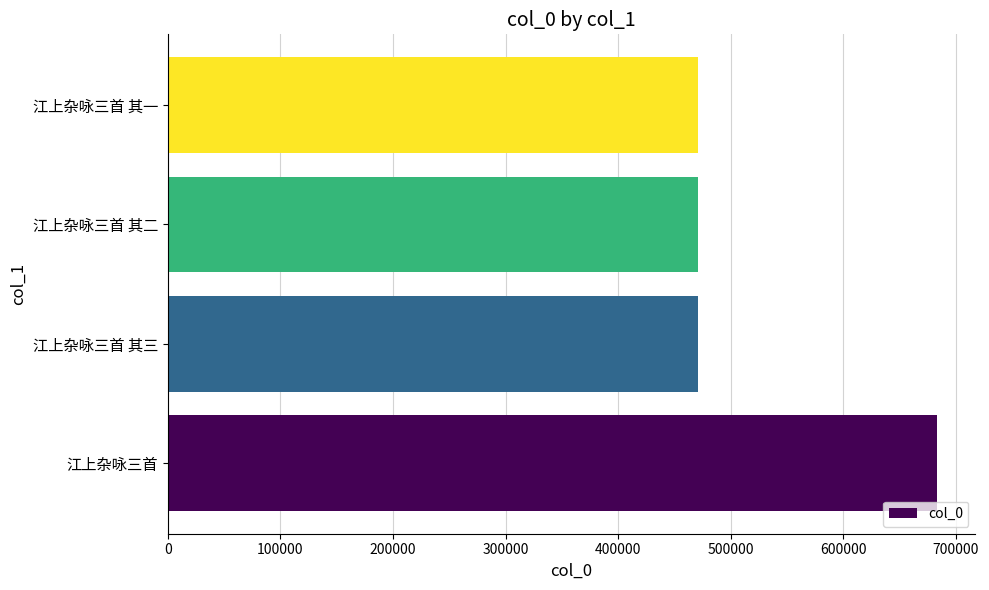

What is the average value?

523745